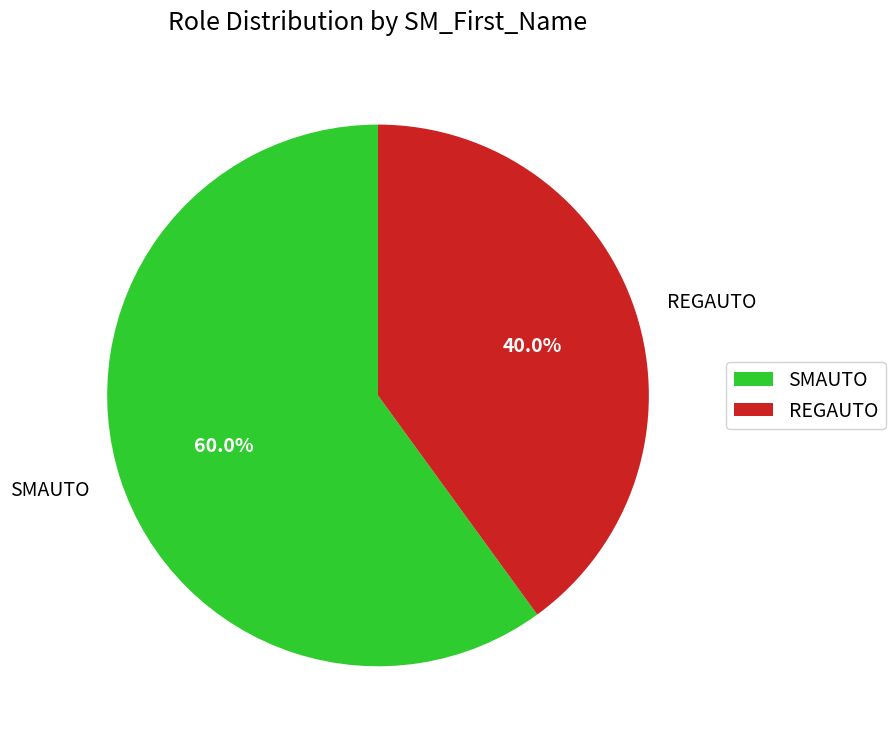

Rank the categories by value from highest to lowest.

SMAUTO, REGAUTO